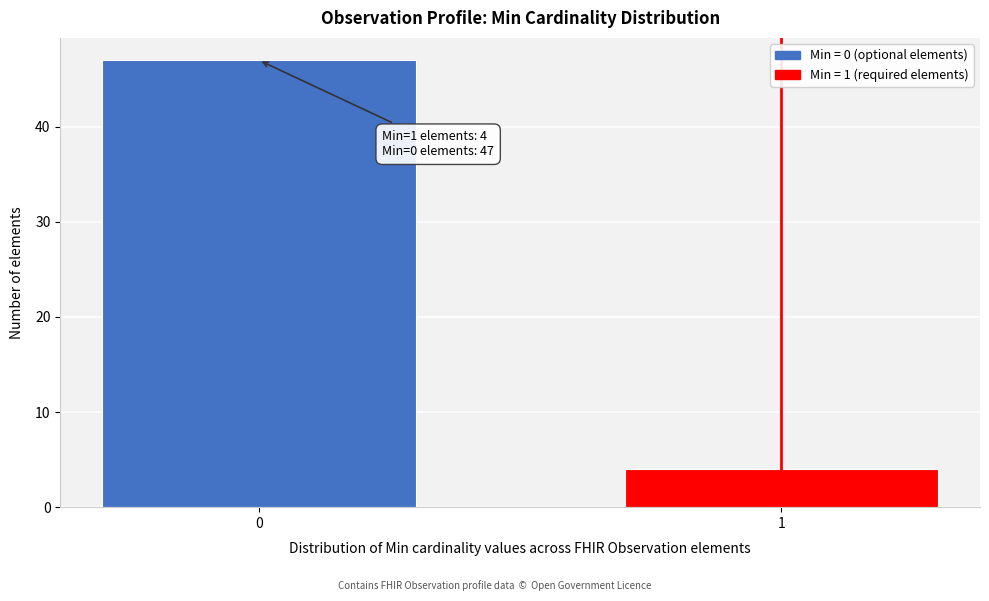

Reading left to right, what are all the values shown in this chart?

0=47	1=4